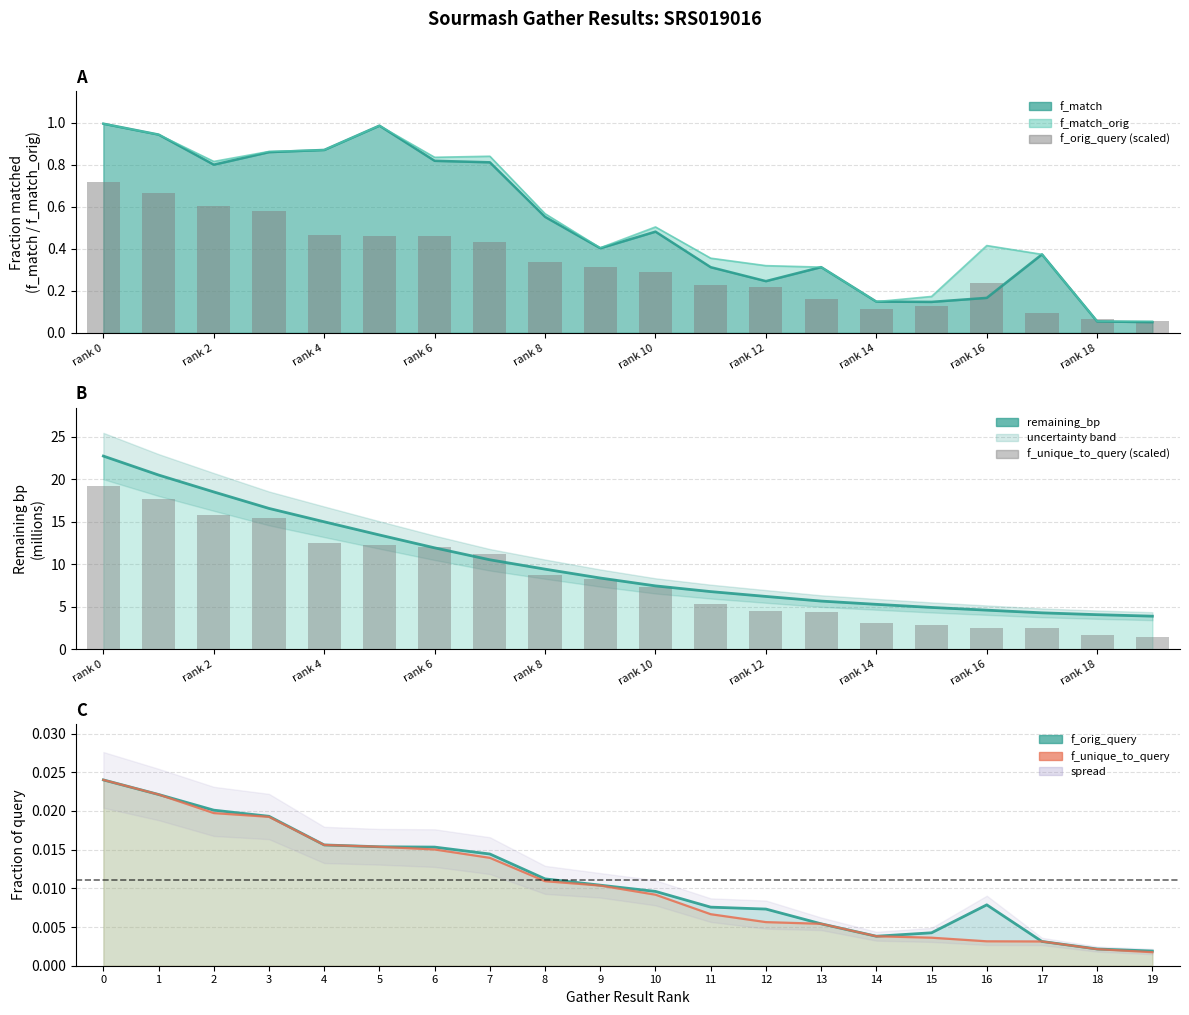

Which series changed the most between rank 2 and 13?

remaining_bp